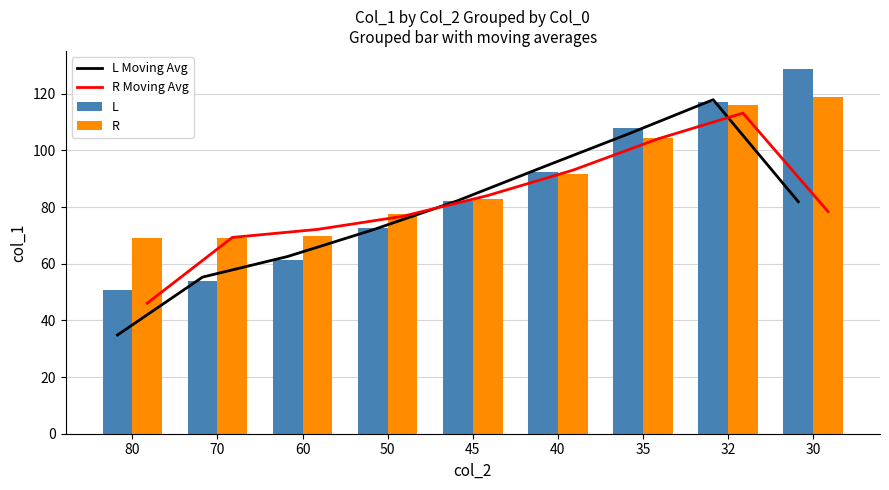

What is the average value of the R series?

88.8